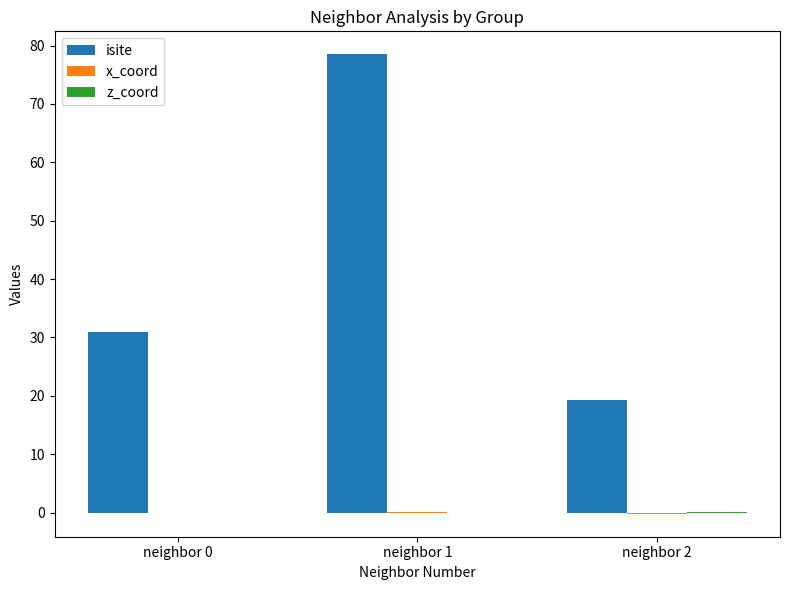

What is the total value across all series at neighbor 1?

78.5